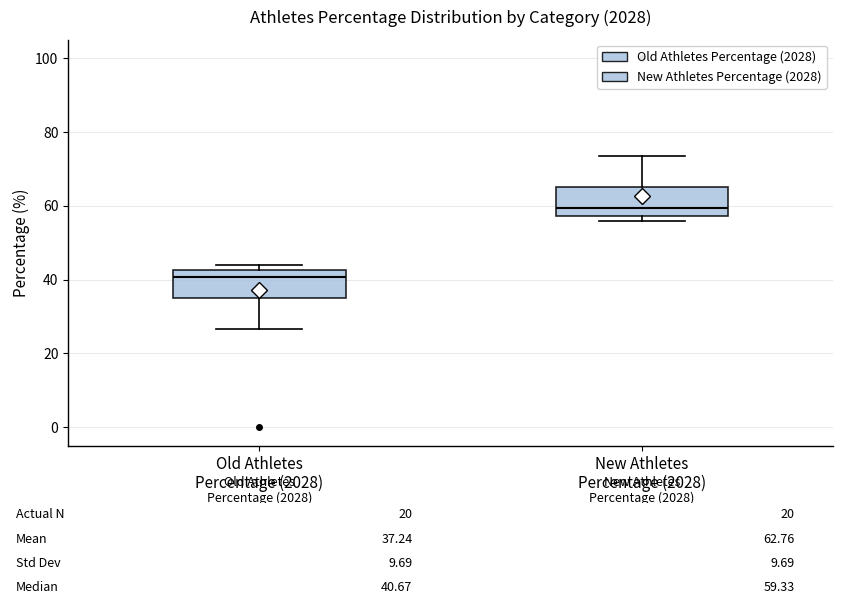

Which box's median line is the lowest?

Old Athletes Percentage (2028)